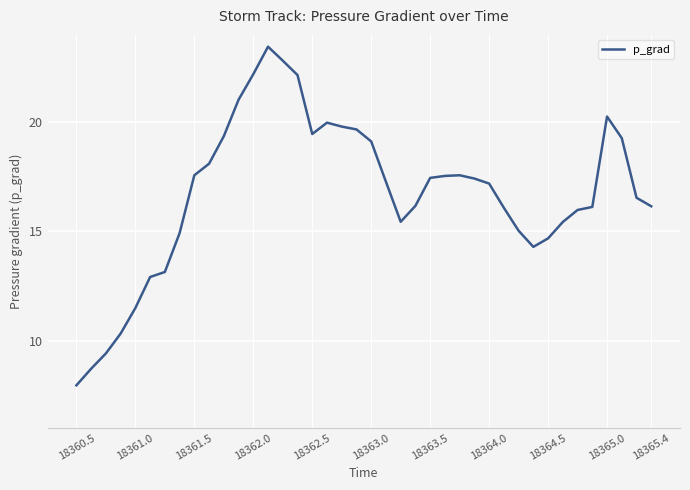

What is the greatest value displayed?

23.5